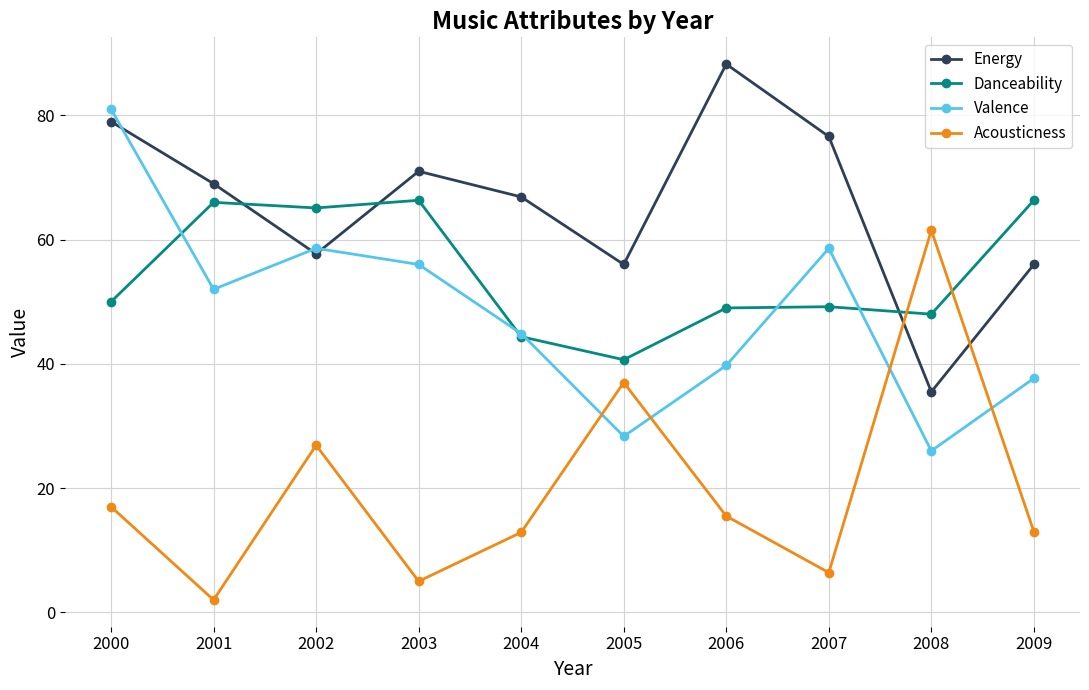

At which category is the sum across all series the highest?

2000